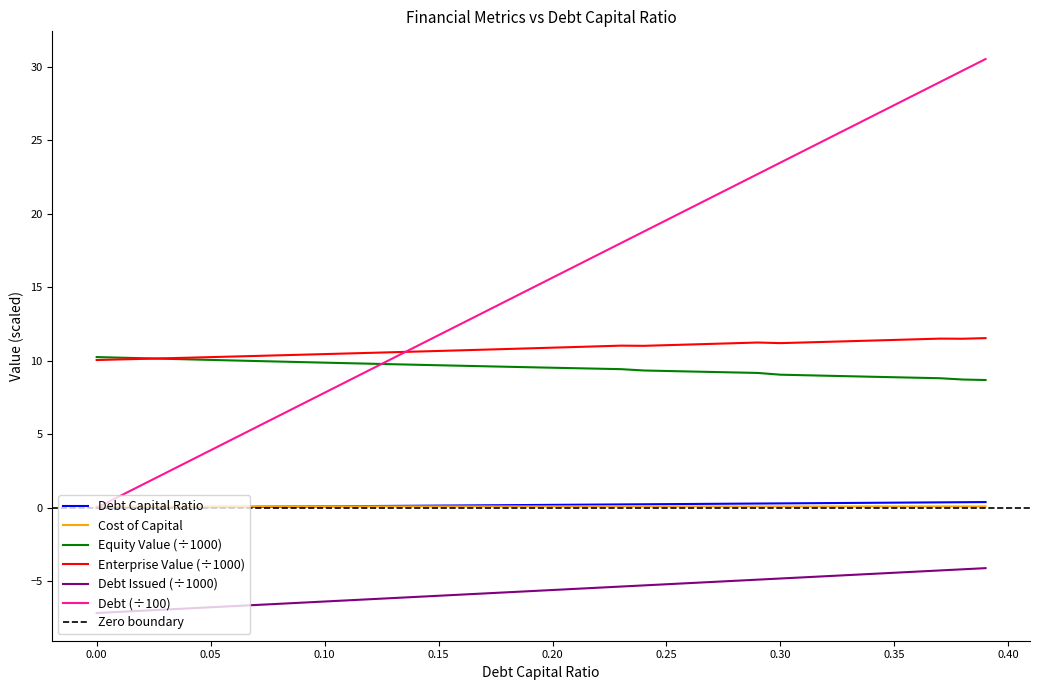

What is the maximum value for debt?

30.5